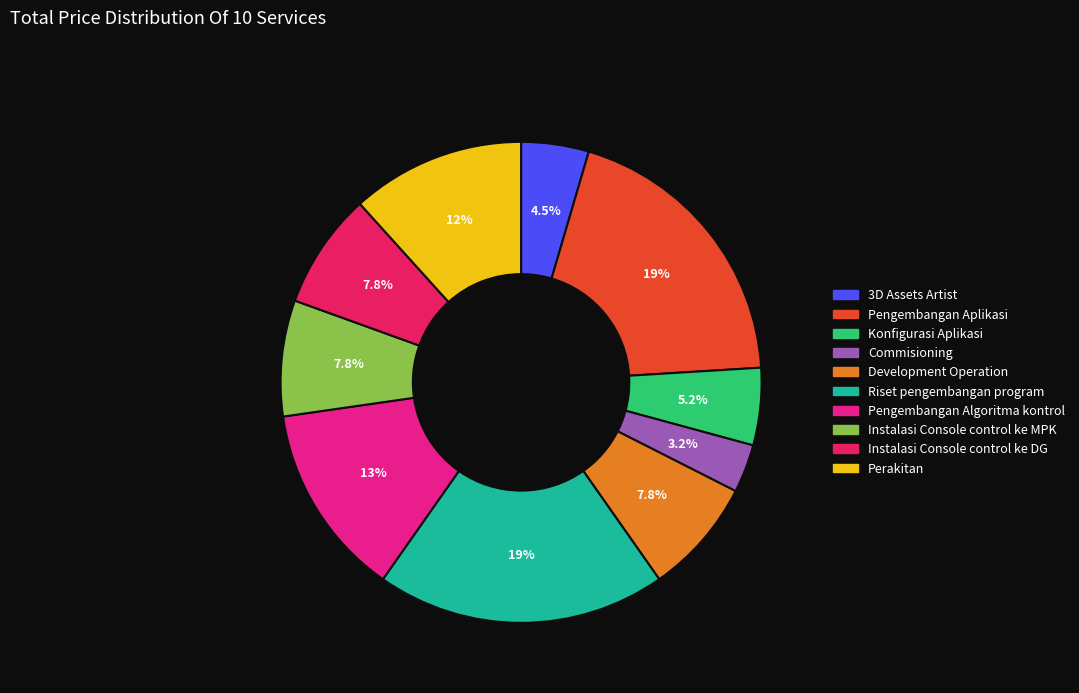

To the nearest percent, what is the difference between the largest and smallest slice percentages?

16%